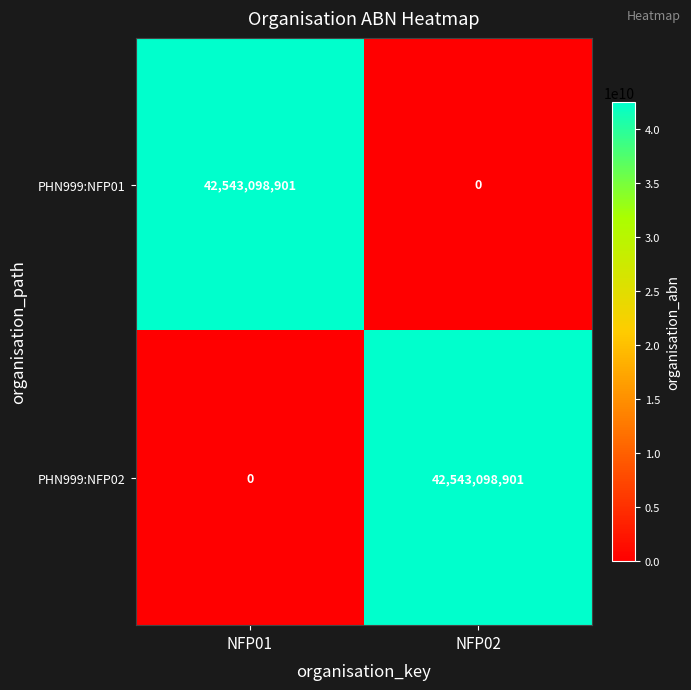

Where is PHN999:NFP02 nearest to the value 21271549450?

NFP01